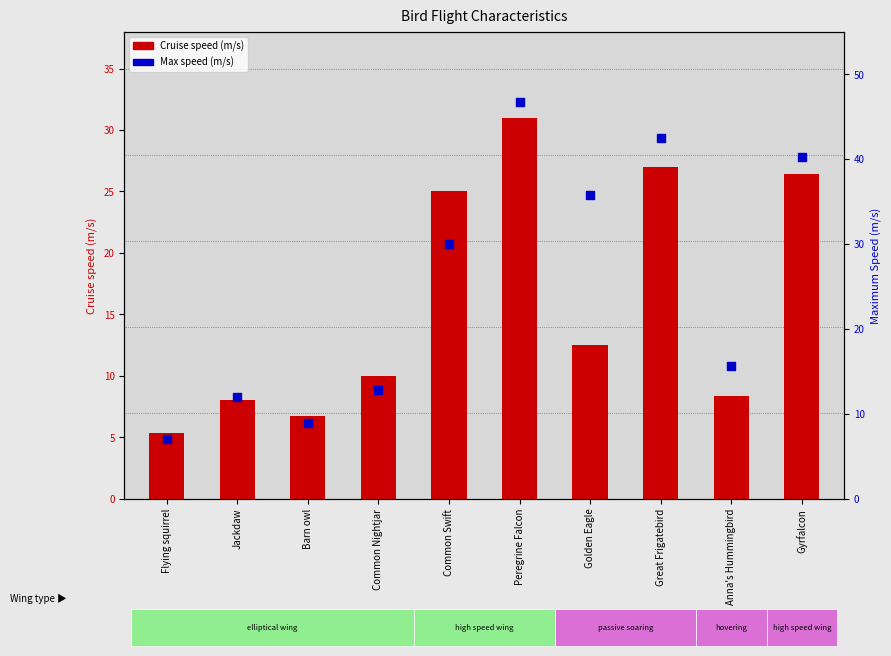

Which series reaches the minimum Y coordinate?

Cruise speed (m/s)